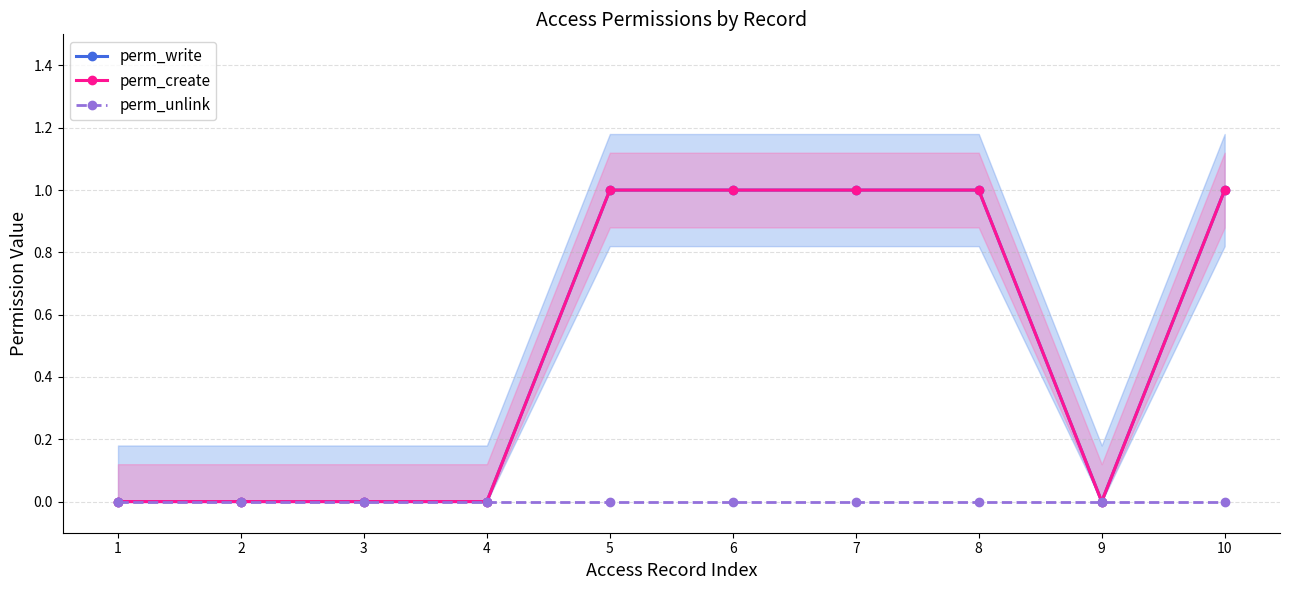

List the labels in order of perm_unlink value, smallest first.

1, 2, 3, 4, 5, 6, 7, 8, 9, 10